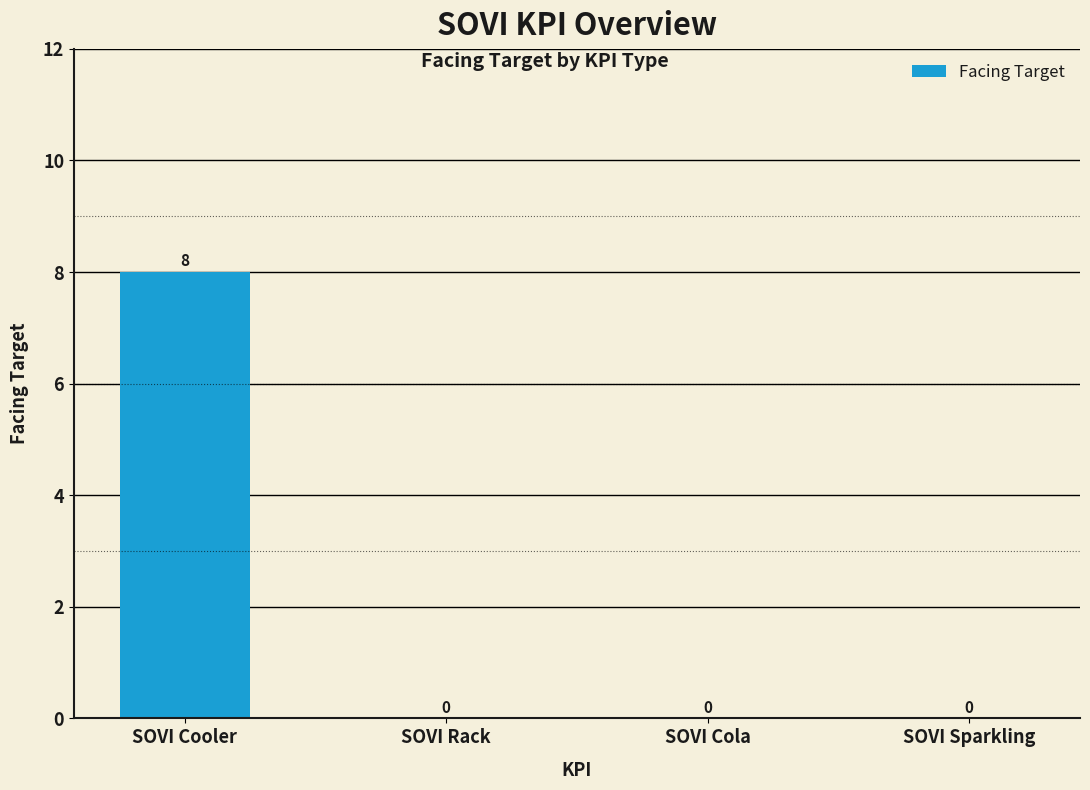

Which has a higher value, SOVI Cooler or SOVI Sparkling?

SOVI Cooler